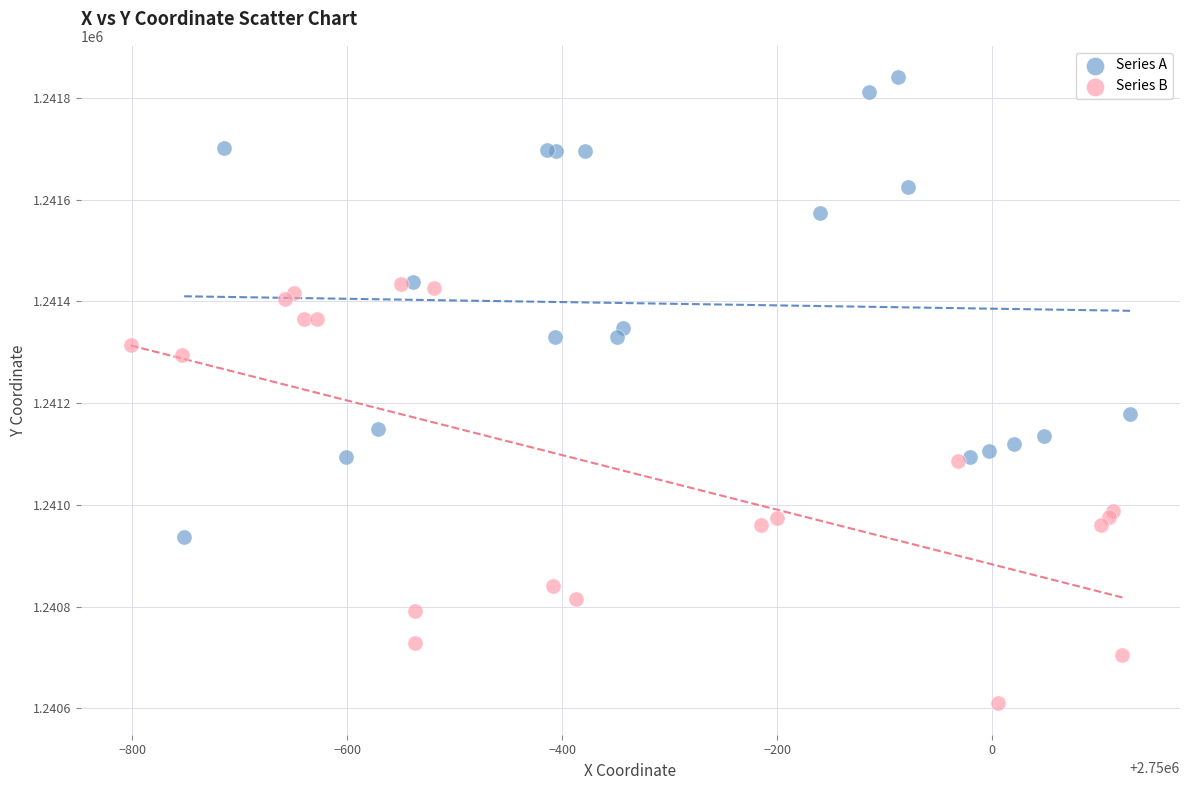

Which series contains the highest Y value?

Series A